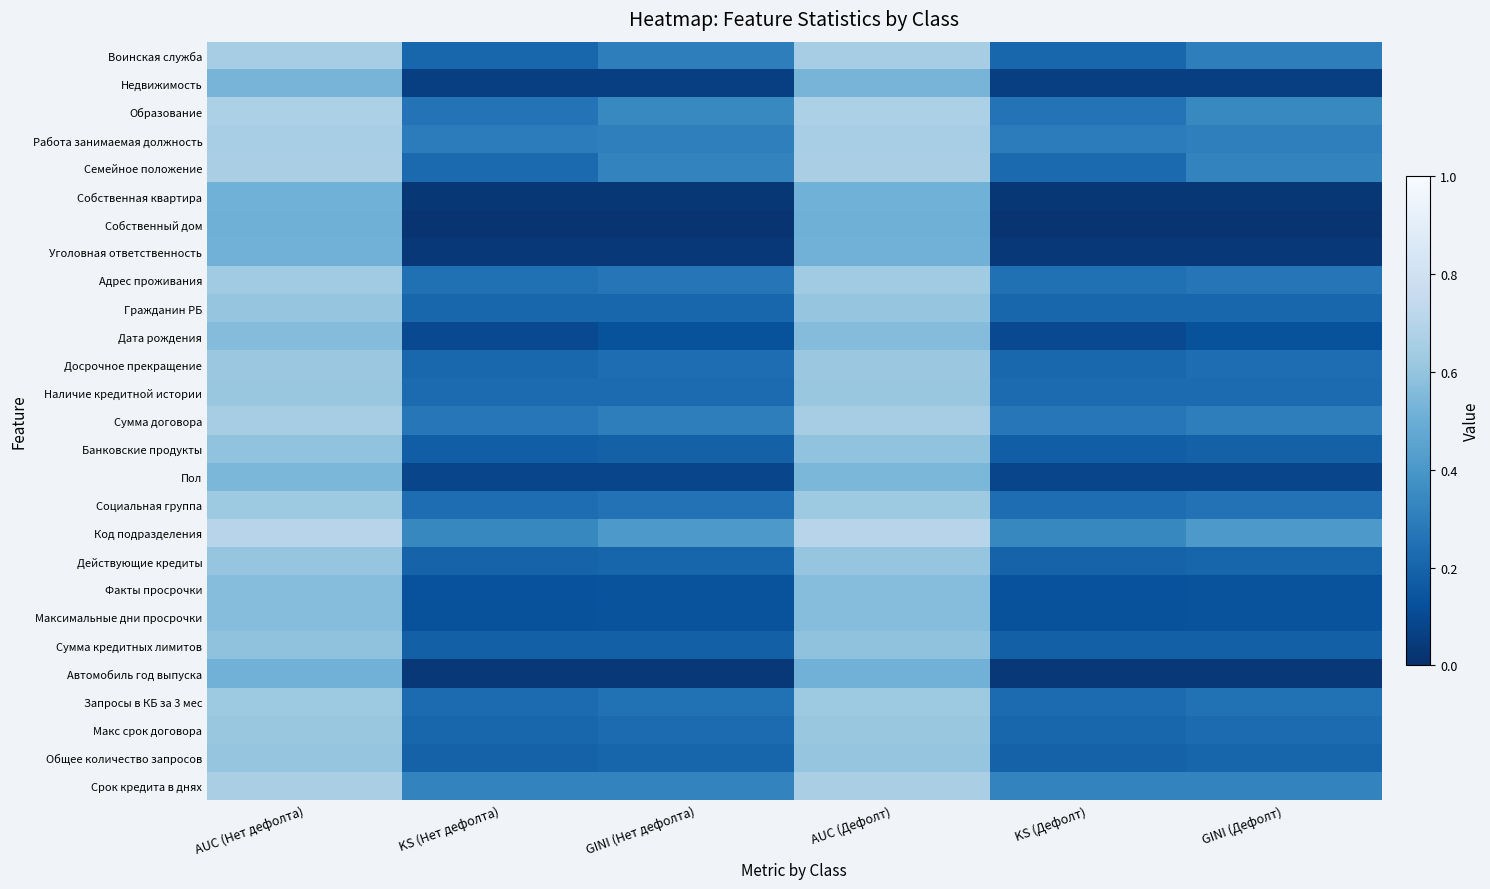

Reading left to right, what are all the values shown in this chart?

Воинская служба: AUC (Нет дефолта)=0.7	KS (Нет дефолта)=0.2	GINI (Нет дефолта)=0.3	AUC (Дефолт)=0.7	KS (Дефолт)=0.2	GINI (Дефолт)=0.3
Недвижимость: AUC (Нет дефолта)=0.5	KS (Нет дефолта)=0.1	GINI (Нет дефолта)=0.1	AUC (Дефолт)=0.5	KS (Дефолт)=0.1	GINI (Дефолт)=0.1
Образование: AUC (Нет дефолта)=0.7	KS (Нет дефолта)=0.3	GINI (Нет дефолта)=0.3	AUC (Дефолт)=0.7	KS (Дефолт)=0.3	GINI (Дефолт)=0.3
Работа занимаемая должность: AUC (Нет дефолта)=0.7	KS (Нет дефолта)=0.3	GINI (Нет дефолта)=0.3	AUC (Дефолт)=0.7	KS (Дефолт)=0.3	GINI (Дефолт)=0.3
Семейное положение: AUC (Нет дефолта)=0.7	KS (Нет дефолта)=0.2	GINI (Нет дефолта)=0.3	AUC (Дефолт)=0.7	KS (Дефолт)=0.2	GINI (Дефолт)=0.3
Собственная квартира: AUC (Нет дефолта)=0.5	KS (Нет дефолта)=0.0	GINI (Нет дефолта)=0.0	AUC (Дефолт)=0.5	KS (Дефолт)=0.0	GINI (Дефолт)=0.0
Собственный дом: AUC (Нет дефолта)=0.5	KS (Нет дефолта)=0.0	GINI (Нет дефолта)=0.0	AUC (Дефолт)=0.5	KS (Дефолт)=0.0	GINI (Дефолт)=0.0
Уголовная ответственность: AUC (Нет дефолта)=0.5	KS (Нет дефолта)=0.0	GINI (Нет дефолта)=0.0	AUC (Дефолт)=0.5	KS (Дефолт)=0.0	GINI (Дефолт)=0.0
Адрес проживания: AUC (Нет дефолта)=0.6	KS (Нет дефолта)=0.2	GINI (Нет дефолта)=0.3	AUC (Дефолт)=0.6	KS (Дефолт)=0.2	GINI (Дефолт)=0.3
Гражданин РБ: AUC (Нет дефолта)=0.6	KS (Нет дефолта)=0.2	GINI (Нет дефолта)=0.2	AUC (Дефолт)=0.6	KS (Дефолт)=0.2	GINI (Дефолт)=0.2
Дата рождения: AUC (Нет дефолта)=0.6	KS (Нет дефолта)=0.1	GINI (Нет дефолта)=0.1	AUC (Дефолт)=0.6	KS (Дефолт)=0.1	GINI (Дефолт)=0.1
Досрочное прекращение: AUC (Нет дефолта)=0.6	KS (Нет дефолта)=0.2	GINI (Нет дефолта)=0.2	AUC (Дефолт)=0.6	KS (Дефолт)=0.2	GINI (Дефолт)=0.2
Наличие кредитной истории: AUC (Нет дефолта)=0.6	KS (Нет дефолта)=0.2	GINI (Нет дефолта)=0.2	AUC (Дефолт)=0.6	KS (Дефолт)=0.2	GINI (Дефолт)=0.2
Сумма договора: AUC (Нет дефолта)=0.7	KS (Нет дефолта)=0.3	GINI (Нет дефолта)=0.3	AUC (Дефолт)=0.7	KS (Дефолт)=0.3	GINI (Дефолт)=0.3
Банковские продукты: AUC (Нет дефолта)=0.6	KS (Нет дефолта)=0.2	GINI (Нет дефолта)=0.2	AUC (Дефолт)=0.6	KS (Дефолт)=0.2	GINI (Дефолт)=0.2
Пол: AUC (Нет дефолта)=0.5	KS (Нет дефолта)=0.1	GINI (Нет дефолта)=0.1	AUC (Дефолт)=0.5	KS (Дефолт)=0.1	GINI (Дефолт)=0.1
Социальная группа: AUC (Нет дефолта)=0.6	KS (Нет дефолта)=0.2	GINI (Нет дефолта)=0.3	AUC (Дефолт)=0.6	KS (Дефолт)=0.2	GINI (Дефолт)=0.3
Код подразделения: AUC (Нет дефолта)=0.7	KS (Нет дефолта)=0.3	GINI (Нет дефолта)=0.4	AUC (Дефолт)=0.7	KS (Дефолт)=0.3	GINI (Дефолт)=0.4
Действующие кредиты: AUC (Нет дефолта)=0.6	KS (Нет дефолта)=0.2	GINI (Нет дефолта)=0.2	AUC (Дефолт)=0.6	KS (Дефолт)=0.2	GINI (Дефолт)=0.2
Факты просрочки: AUC (Нет дефолта)=0.6	KS (Нет дефолта)=0.1	GINI (Нет дефолта)=0.1	AUC (Дефолт)=0.6	KS (Дефолт)=0.1	GINI (Дефолт)=0.1
Максимальные дни просрочки: AUC (Нет дефолта)=0.6	KS (Нет дефолта)=0.1	GINI (Нет дефолта)=0.1	AUC (Дефолт)=0.6	KS (Дефолт)=0.1	GINI (Дефолт)=0.1
Сумма кредитных лимитов: AUC (Нет дефолта)=0.6	KS (Нет дефолта)=0.2	GINI (Нет дефолта)=0.2	AUC (Дефолт)=0.6	KS (Дефолт)=0.2	GINI (Дефолт)=0.2
Автомобиль год выпуска: AUC (Нет дефолта)=0.5	KS (Нет дефолта)=0.0	GINI (Нет дефолта)=0.0	AUC (Дефолт)=0.5	KS (Дефолт)=0.0	GINI (Дефолт)=0.0
Запросы в КБ за 3 мес: AUC (Нет дефолта)=0.6	KS (Нет дефолта)=0.2	GINI (Нет дефолта)=0.3	AUC (Дефолт)=0.6	KS (Дефолт)=0.2	GINI (Дефолт)=0.3
Макс срок договора: AUC (Нет дефолта)=0.6	KS (Нет дефолта)=0.2	GINI (Нет дефолта)=0.2	AUC (Дефолт)=0.6	KS (Дефолт)=0.2	GINI (Дефолт)=0.2
Общее количество запросов: AUC (Нет дефолта)=0.6	KS (Нет дефолта)=0.2	GINI (Нет дефолта)=0.2	AUC (Дефолт)=0.6	KS (Дефолт)=0.2	GINI (Дефолт)=0.2
Срок кредита в днях: AUC (Нет дефолта)=0.7	KS (Нет дефолта)=0.3	GINI (Нет дефолта)=0.3	AUC (Дефолт)=0.7	KS (Дефолт)=0.3	GINI (Дефолт)=0.3